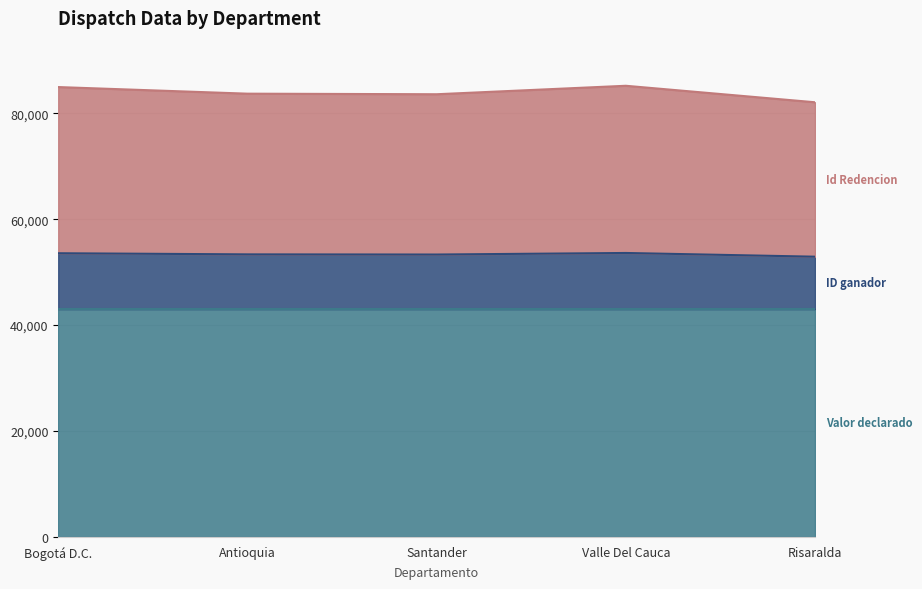

At which category is the sum across all series the highest?

Valle Del Cauca